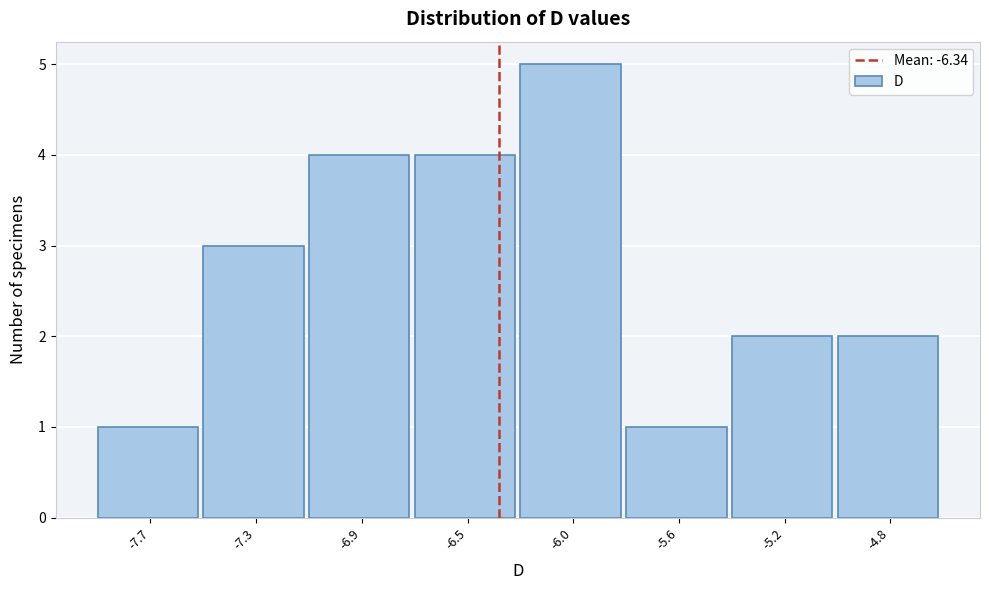

Reading left to right, extract all data points from this chart.

-7.7=1	-7.3=3	-6.9=4	-6.5=4	-6.0=5	-5.6=1	-5.2=2	-4.8=2